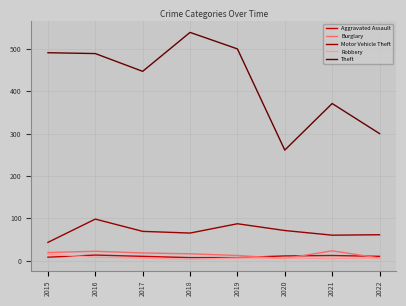

The value of Aggravated Assault at 2020 is 11. True or false?

True